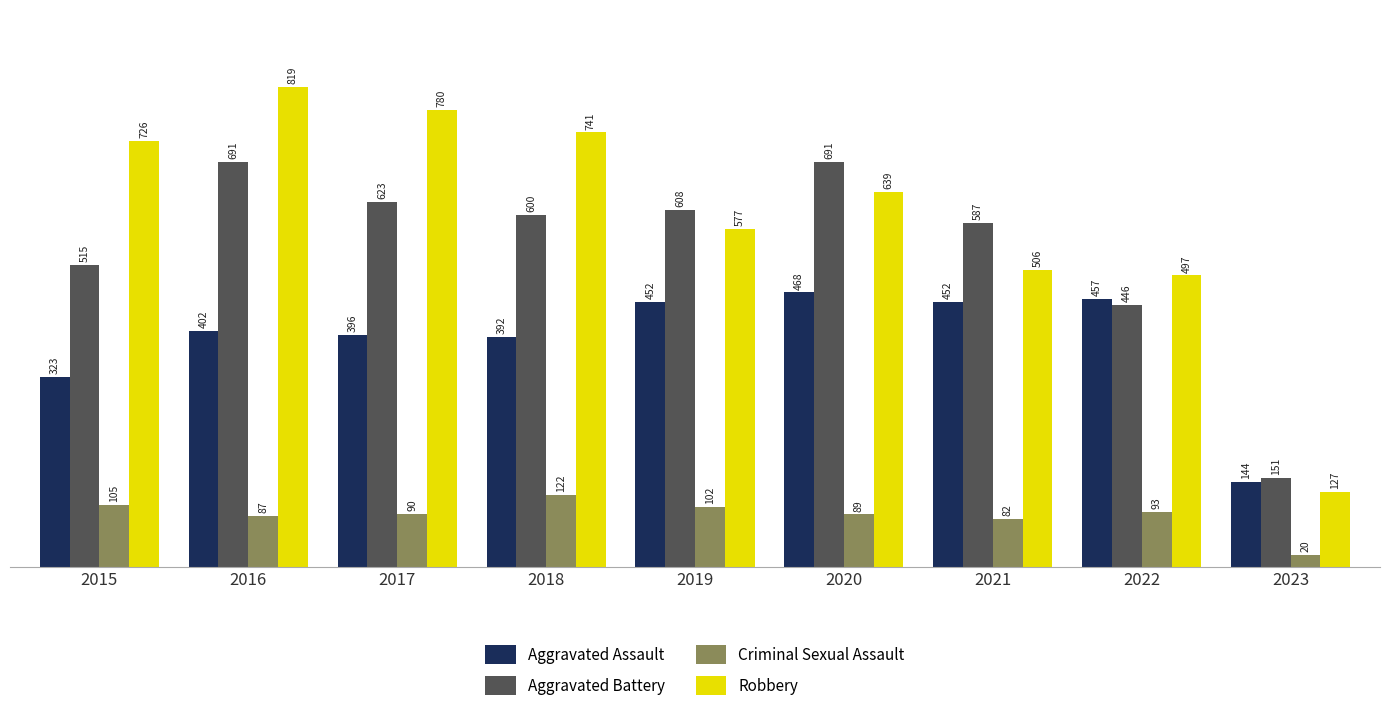

Rank the series by their maximum value, from highest to lowest.

Robbery, Aggravated Battery, Aggravated Assault, Criminal Sexual Assault